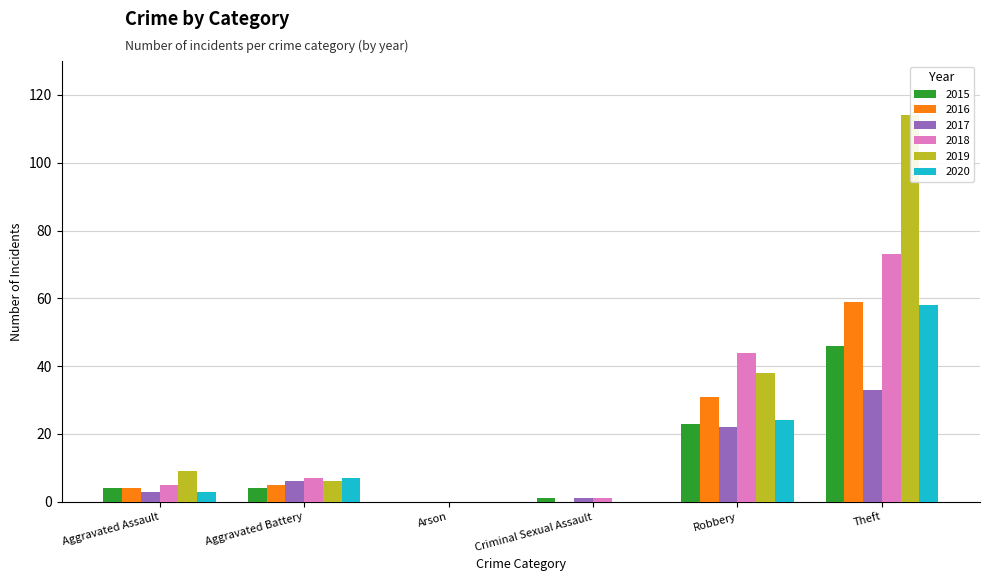

Is the value of 2019 at Aggravated Battery greater than the value of 2018 at Arson?

Yes